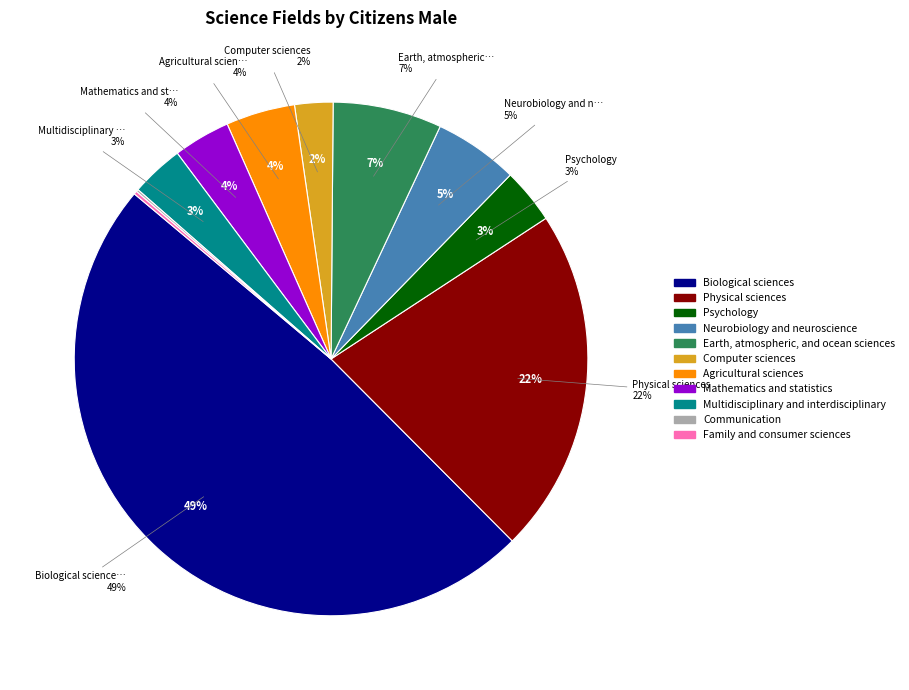

How much of the chart is everything except Biological sciences?

51.4%